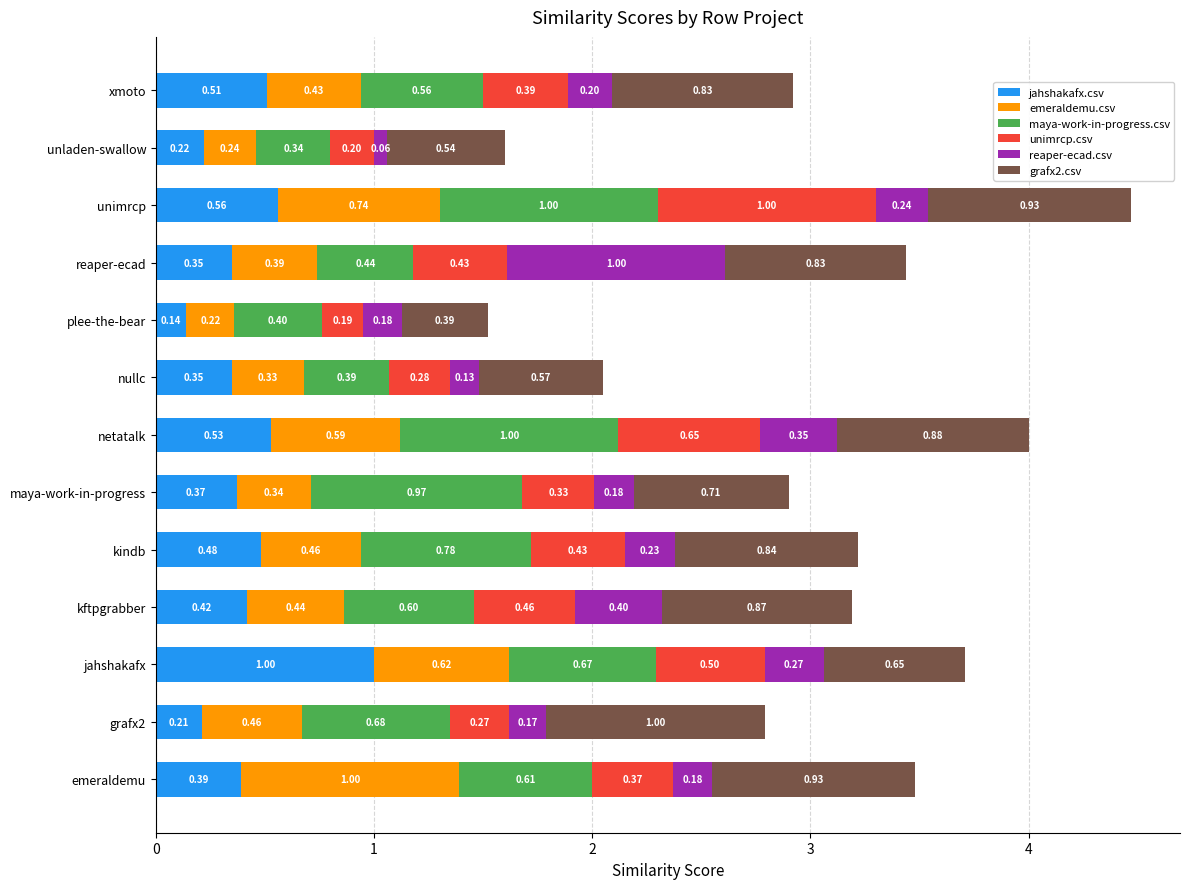

At which label is jahshakafx.csv closest to 0?

plee-the-bear